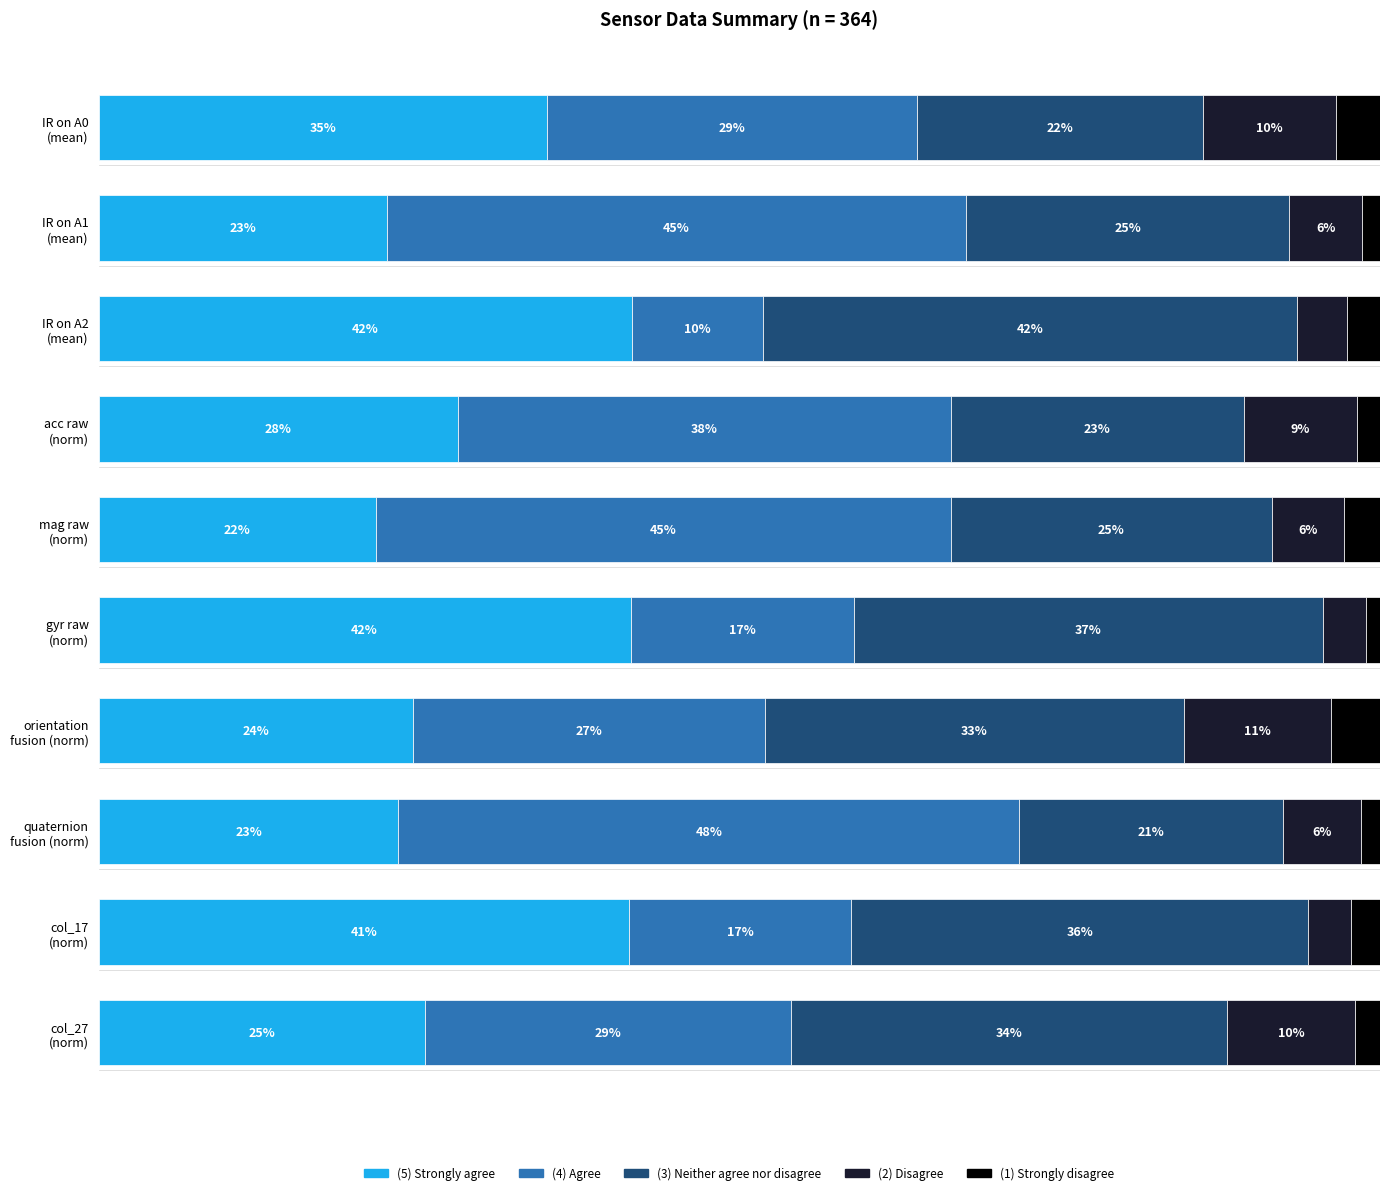

What are all the series names shown in the legend?

(5) Strongly agree, (4) Agree, (3) Neither agree nor disagree, (2) Disagree, (1) Strongly disagree